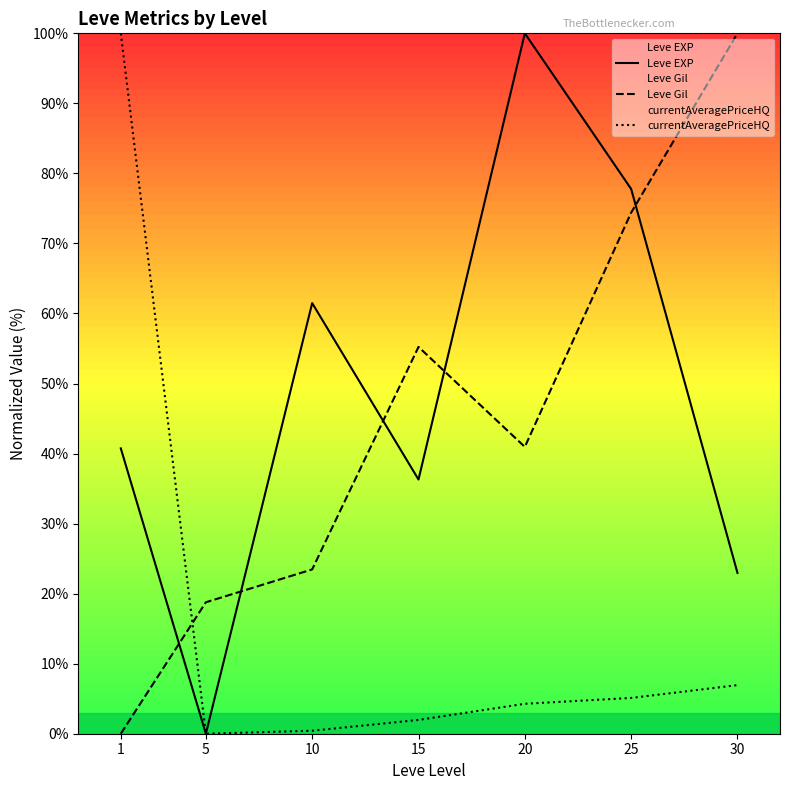

How many lines are shown in the chart?

3